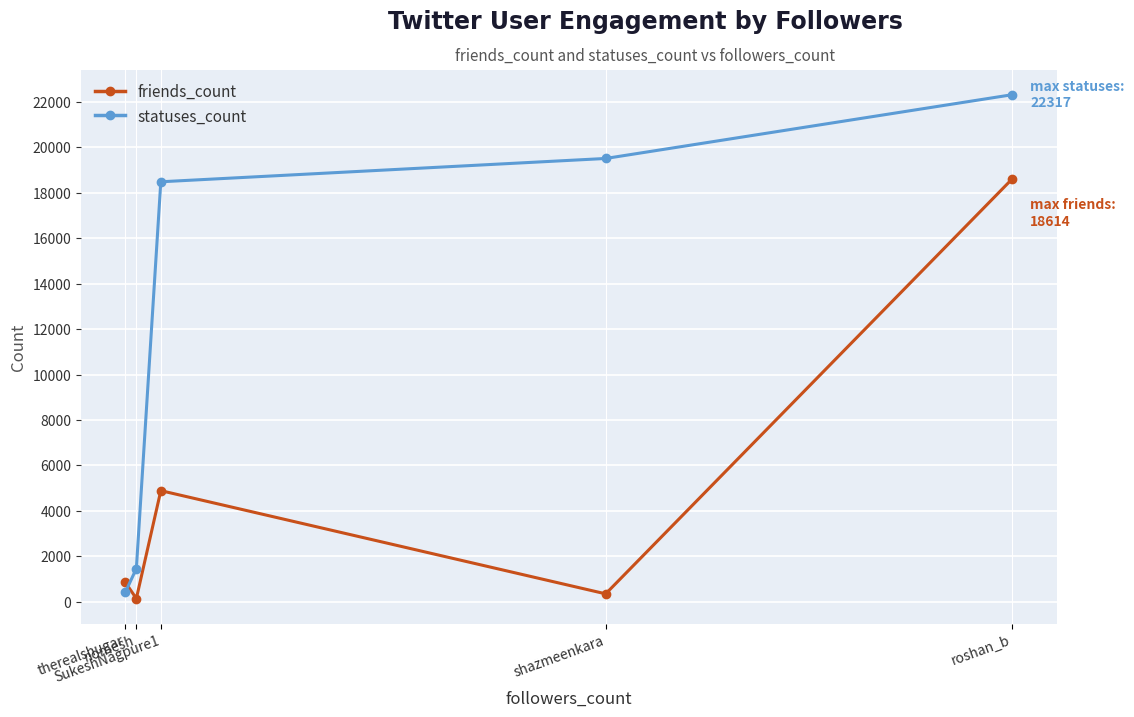

Which series has the largest range (max minus min)?

statuses_count